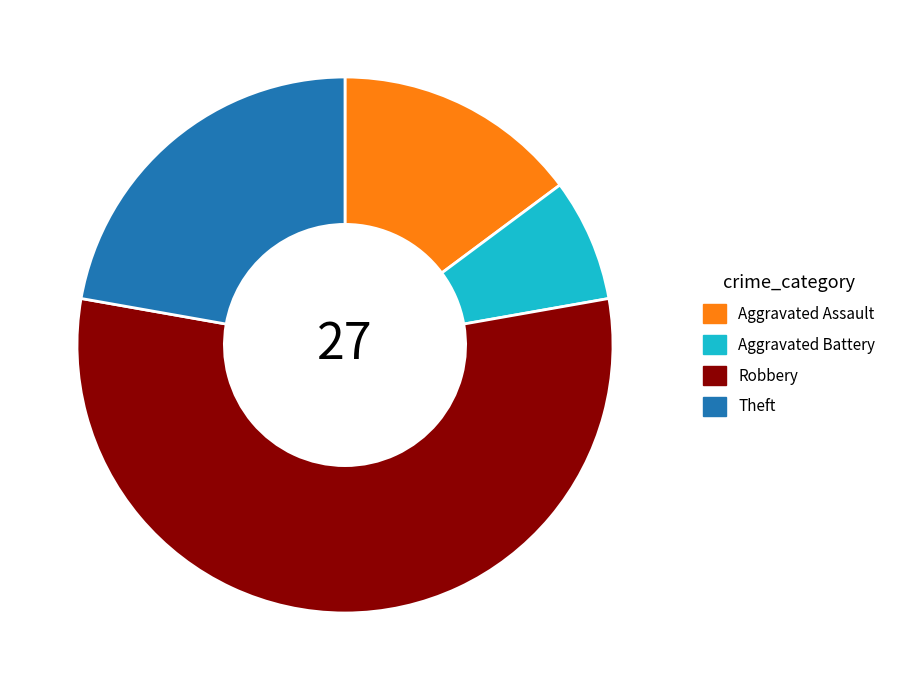

The Theft slice represents 22% of the pie. True or false?

True